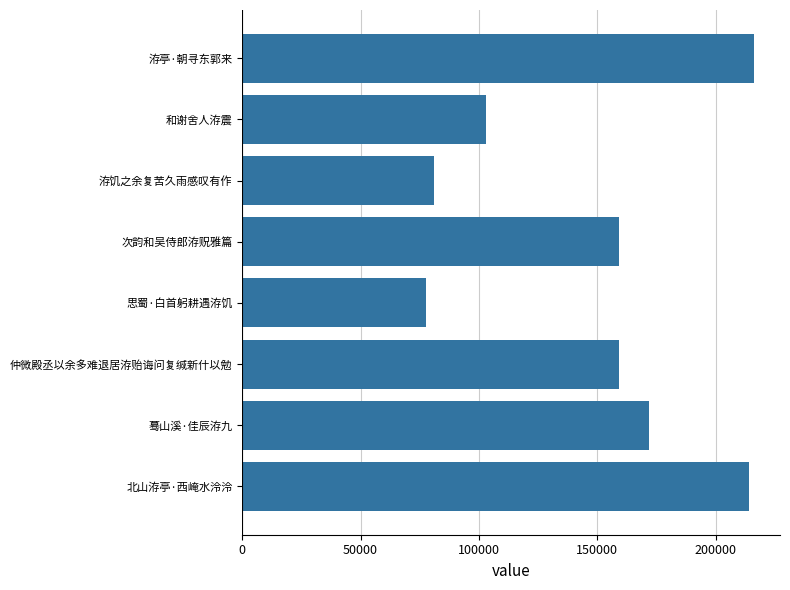

What is the maximum value shown in the chart?

216404